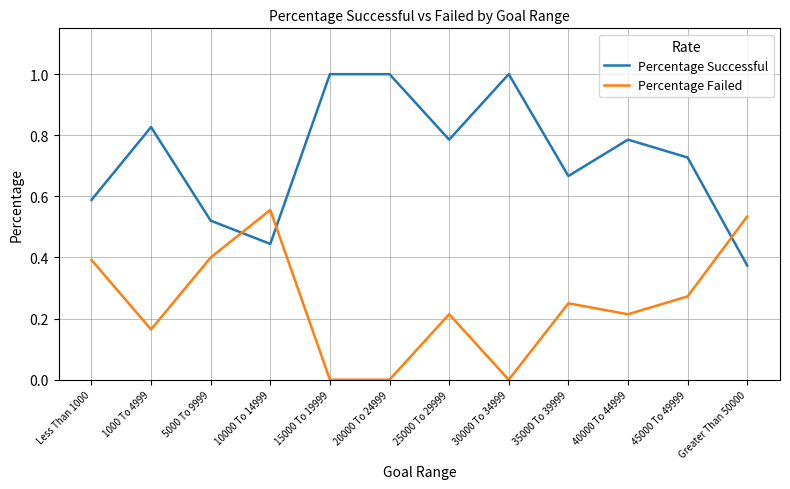

How many series are shown in this chart?

2